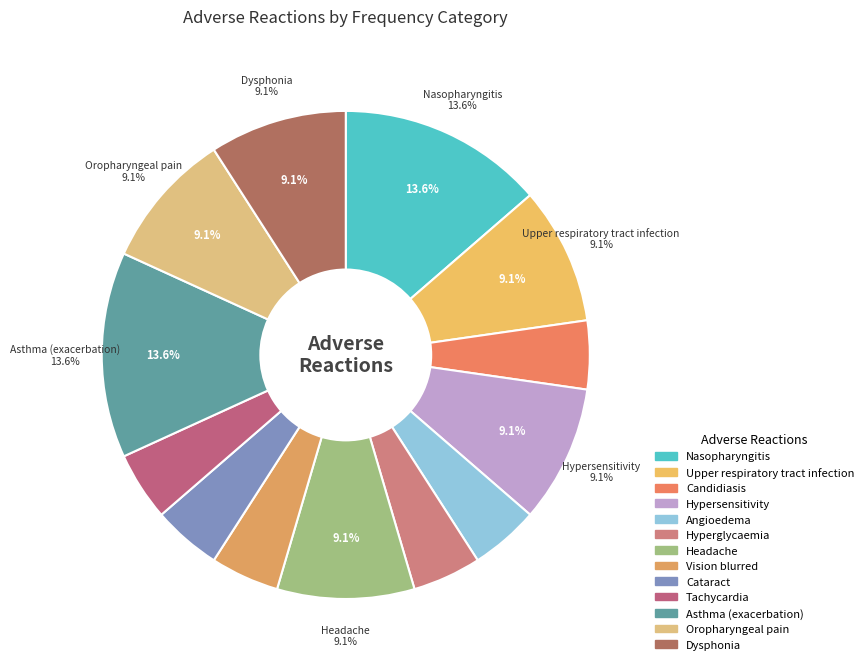

Does Headache represent more than half of the total?

No